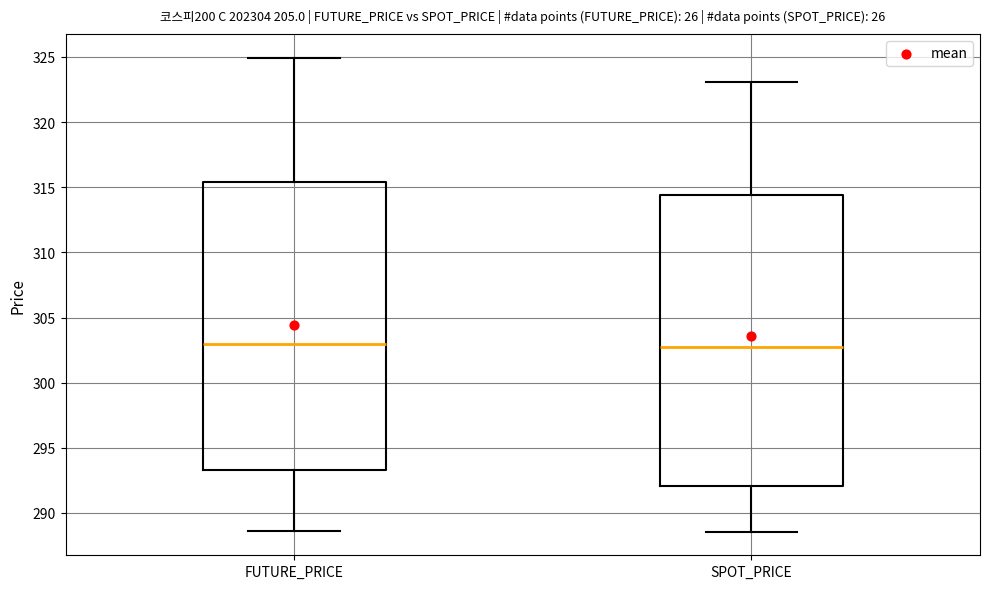

Reading left to right, transcribe this box plot: for each box, give where its median line is, the range the box spans, and where its two whiskers end, as read against the y-axis. The values are not printed on the chart, so give them approximately, as read against the axis.

FUTURE_PRICE: median 303.0, box 293.5 to 315.5, whiskers 288.5 to 325.0
SPOT_PRICE: median 303.0, box 292.0 to 314.5, whiskers 288.5 to 323.0